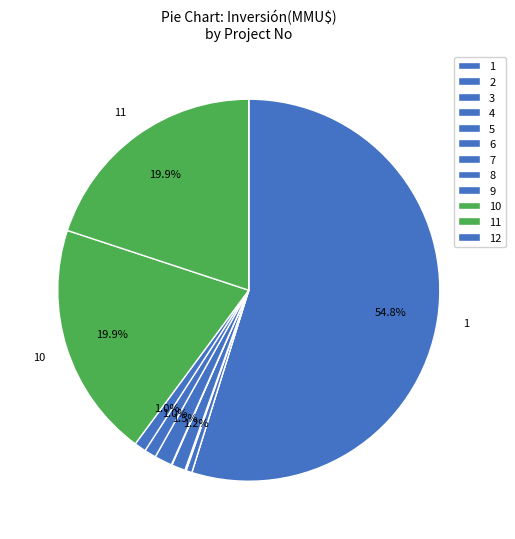

What is the largest slice in the pie chart?

1